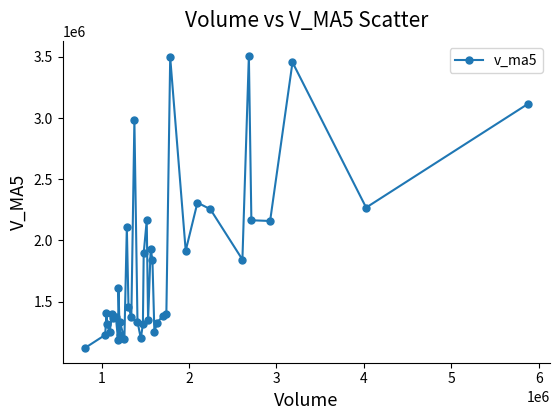

True or false: the data has more than 1 interior local peaks.

True